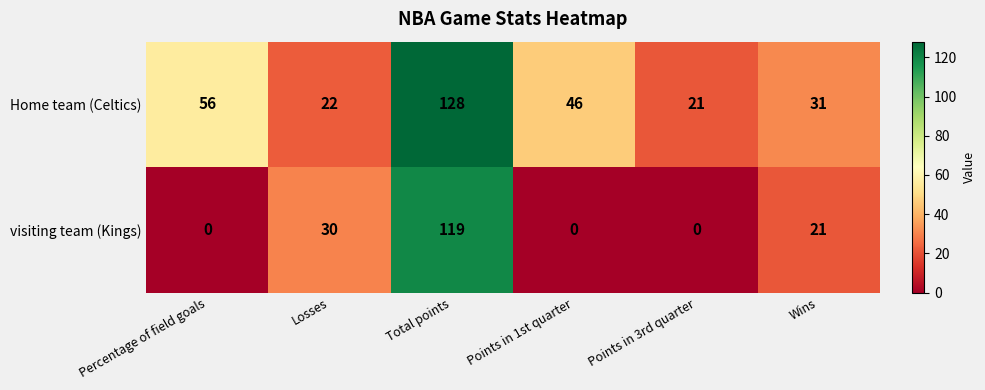

What is the maximum value shown in the chart?

128